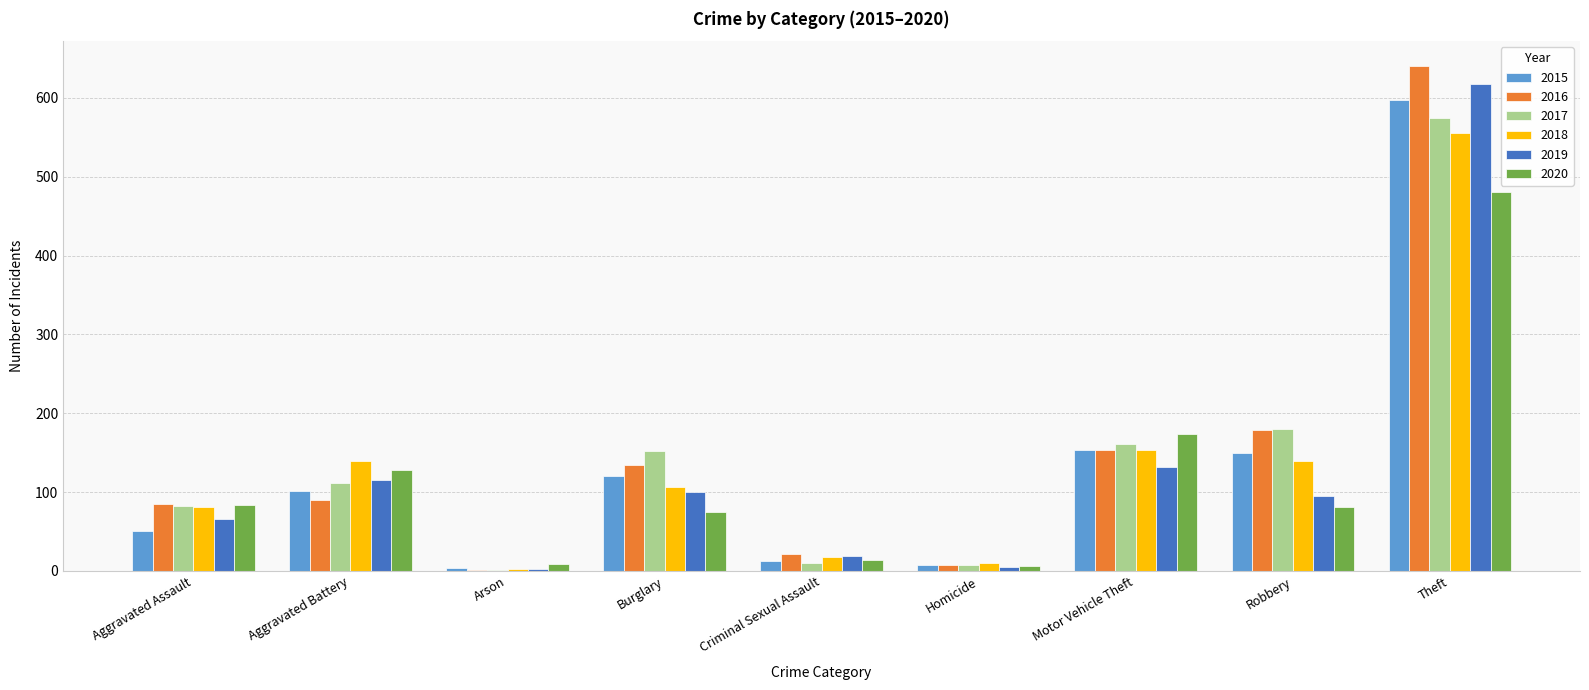

What is the greatest value displayed?

640